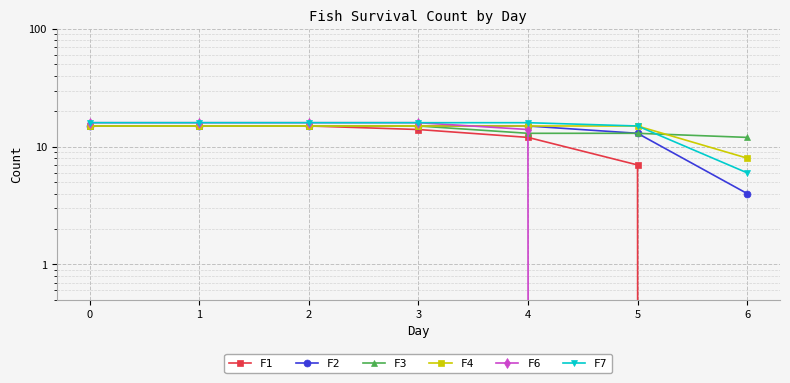

True or false: F1 and F2 cross at least once.

False